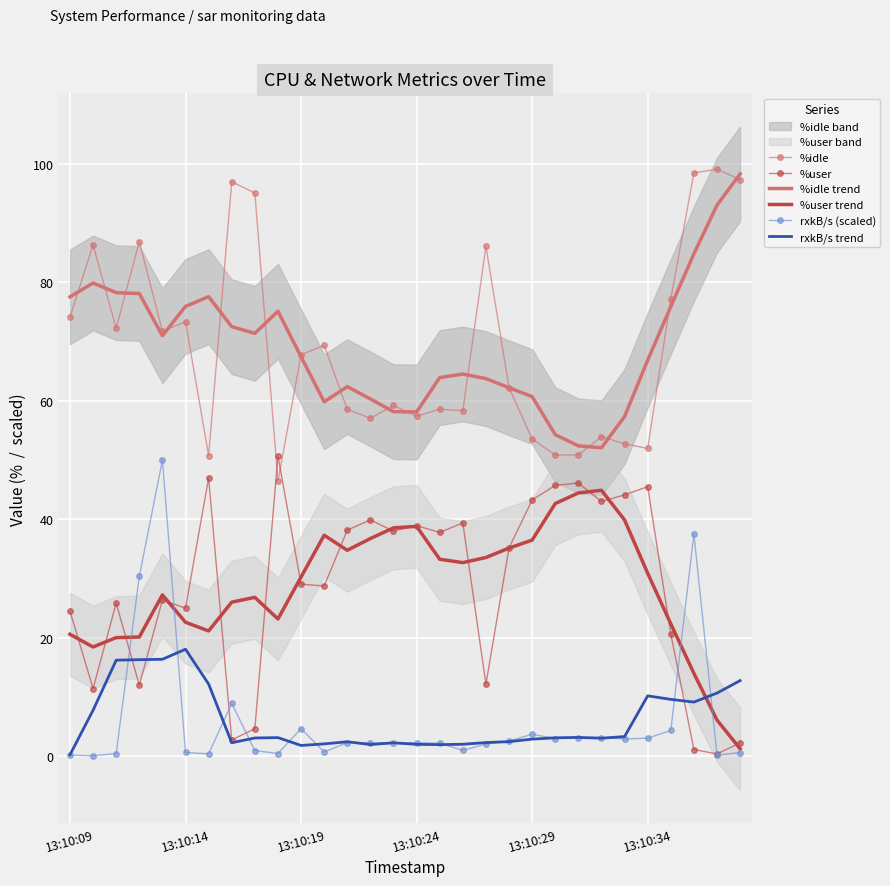

What is the highest value of the rxkB/s trend series?

18.1